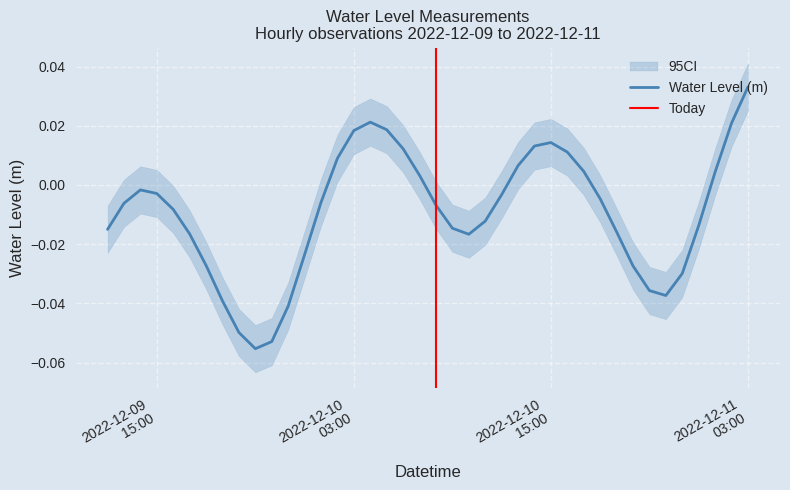

List the labels in order of value, smallest first.

2022-12-09 21:00:00, 2022-12-09 22:00:00, 2022-12-09 20:00:00, 2022-12-09 23:00:00, 2022-12-09 19:00:00, 2022-12-10 22:00:00, 2022-12-10 21:00:00, 2022-12-10 23:00:00, 2022-12-10 20:00:00, 2022-12-09 18:00:00, 2022-12-10 00:00:00, 2022-12-10 10:00:00, 2022-12-09 17:00:00, 2022-12-10 19:00:00, 2022-12-09 12:00:00, 2022-12-10 09:00:00, 2022-12-11 00:00:00, 2022-12-10 11:00:00, 2022-12-09 16:00:00, 2022-12-10 08:00:00, 2022-12-09 13:00:00, 2022-12-10 01:00:00, 2022-12-10 18:00:00, 2022-12-10 12:00:00, 2022-12-09 15:00:00, 2022-12-09 14:00:00, 2022-12-10 07:00:00, 2022-12-11 01:00:00, 2022-12-10 17:00:00, 2022-12-10 13:00:00, 2022-12-10 02:00:00, 2022-12-10 16:00:00, 2022-12-10 06:00:00, 2022-12-10 14:00:00, 2022-12-10 15:00:00, 2022-12-10 03:00:00, 2022-12-10 05:00:00, 2022-12-11 02:00:00, 2022-12-10 04:00:00, 2022-12-11 03:00:00